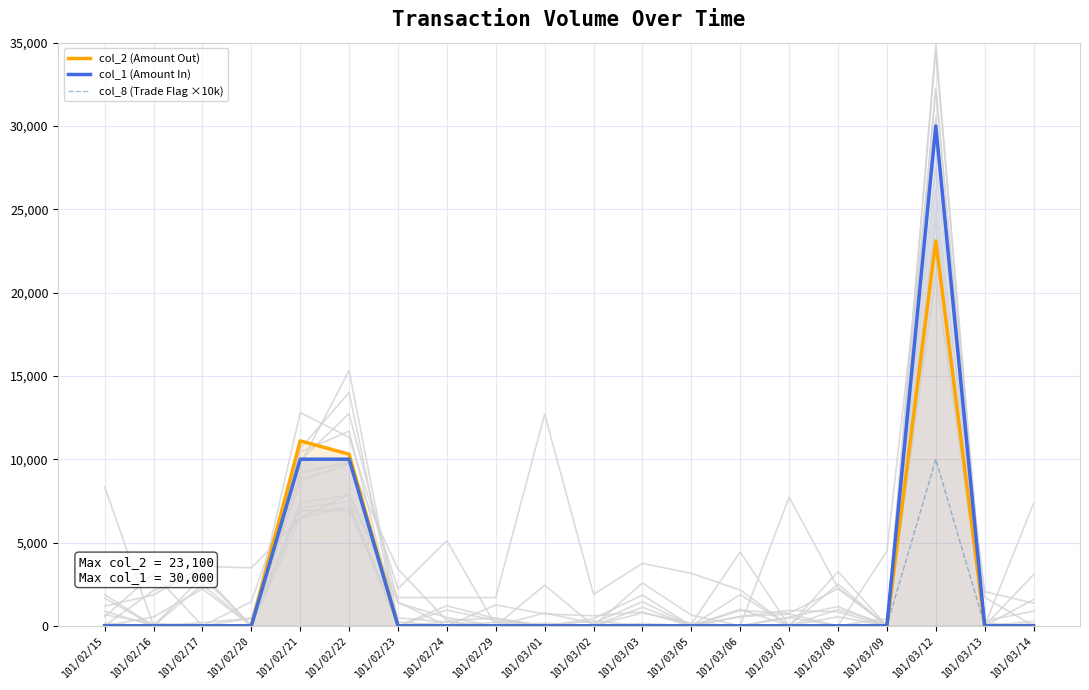

How many positive values does the col_1 (Amount In) series have?

3